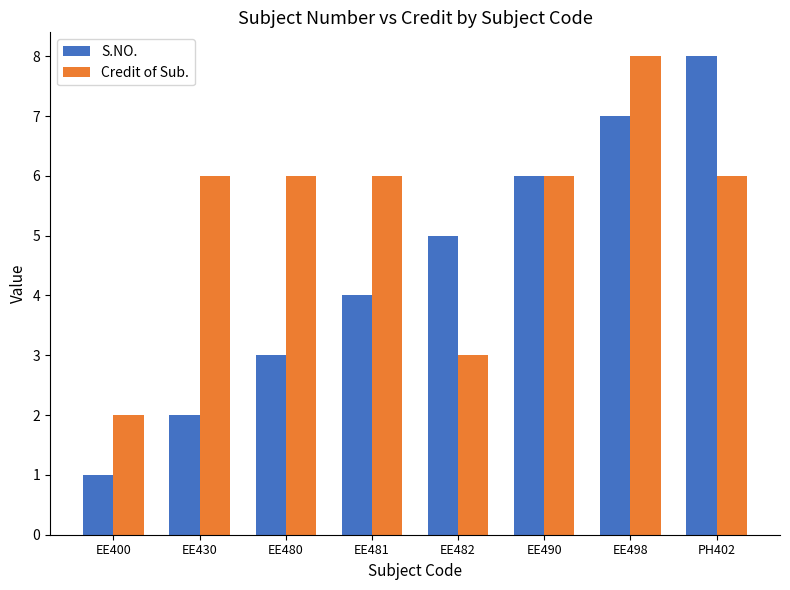

Which series has the widest spread of values?

S.NO.